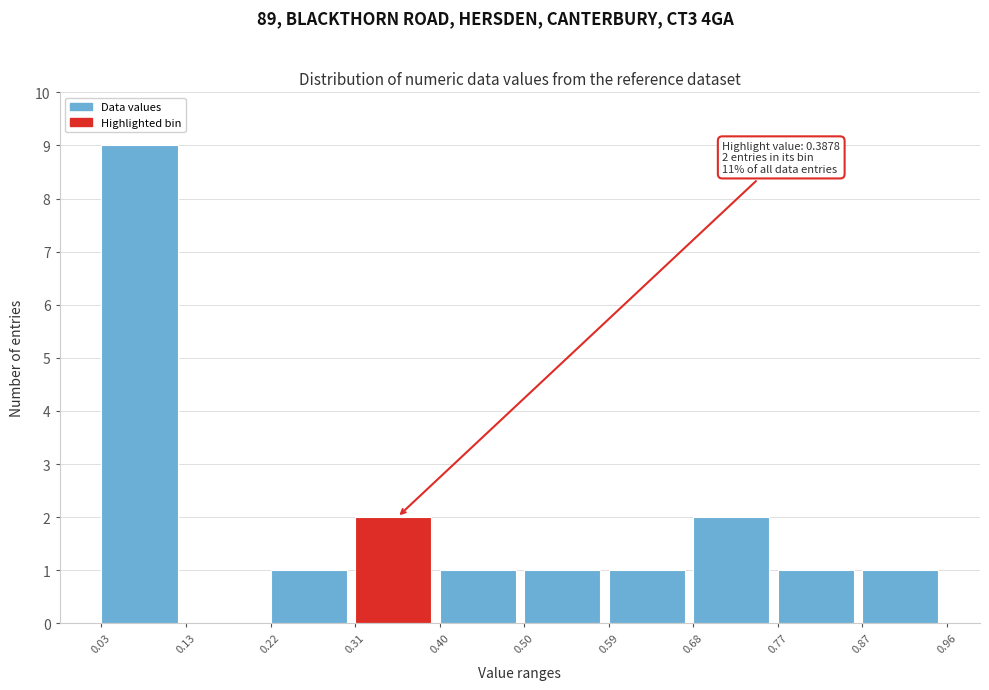

Which range on the x-axis has the tallest bar?

0.03 to 0.13